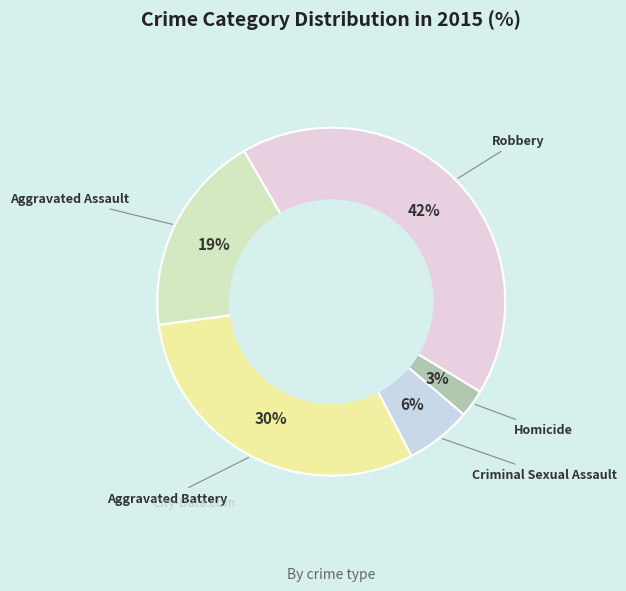

How many slices are in this pie chart?

5